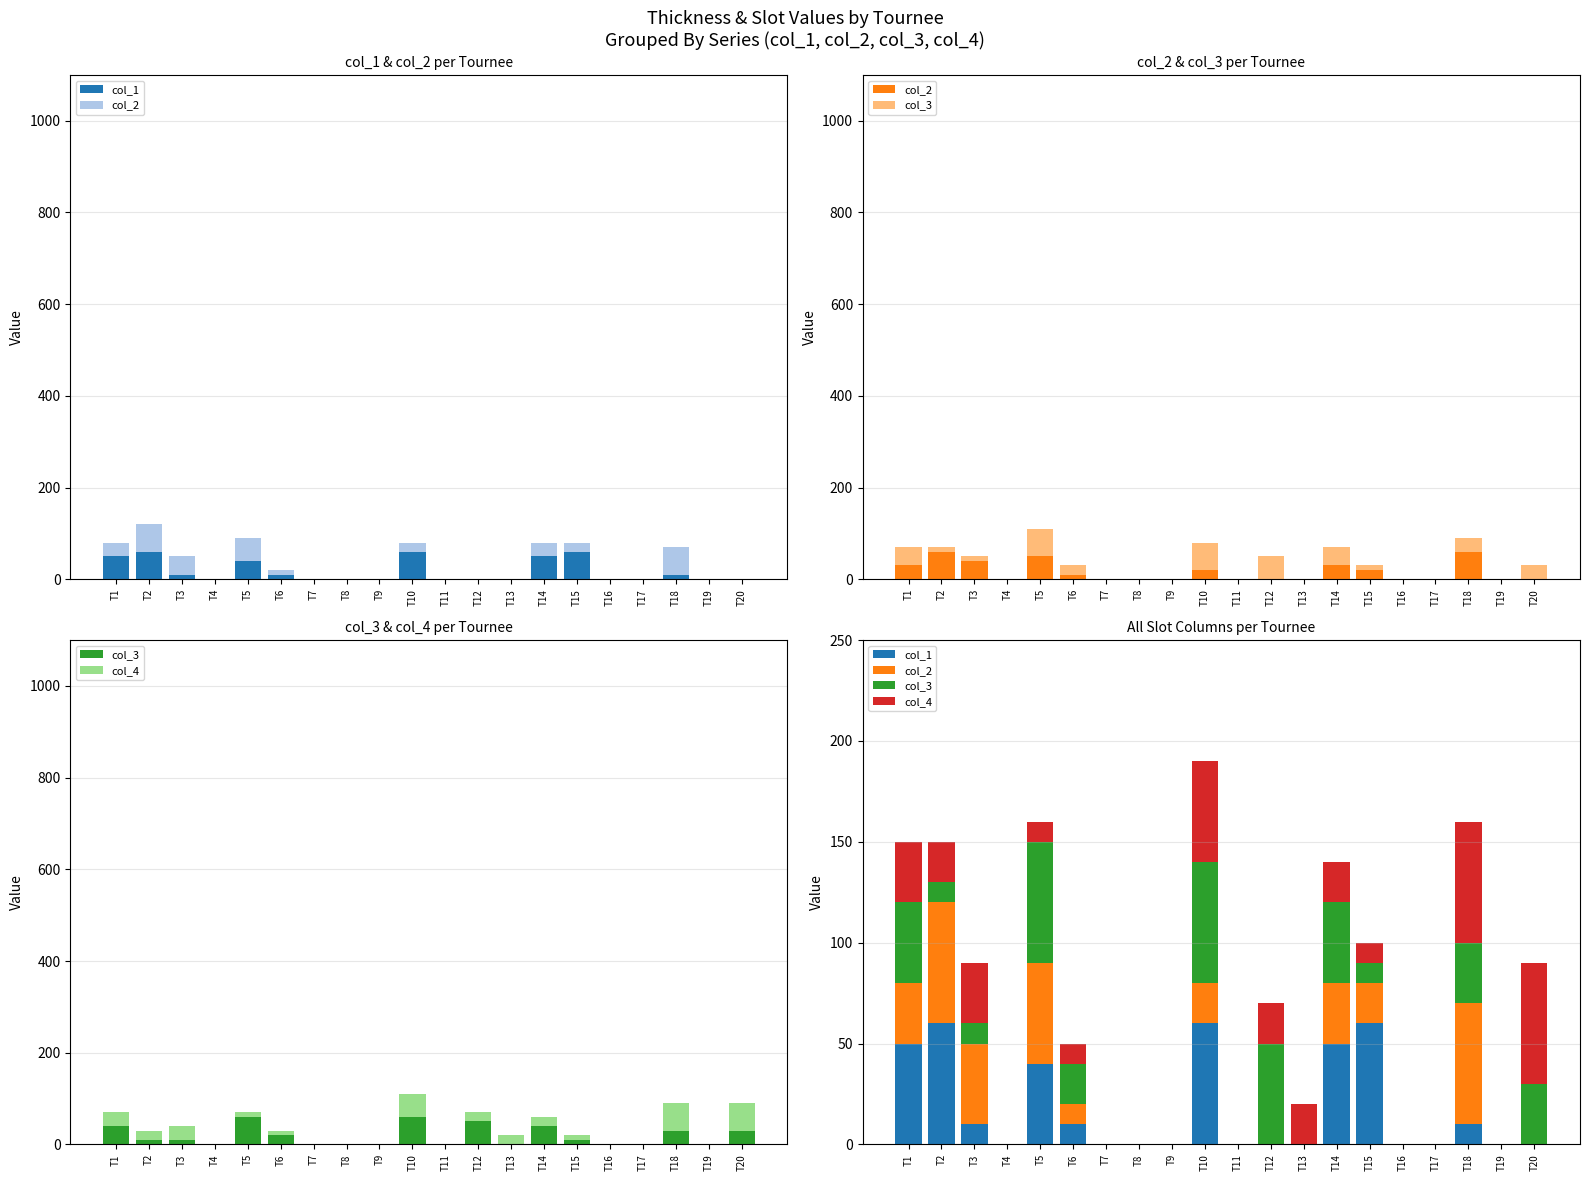

How many values in col_1 are above zero?

9